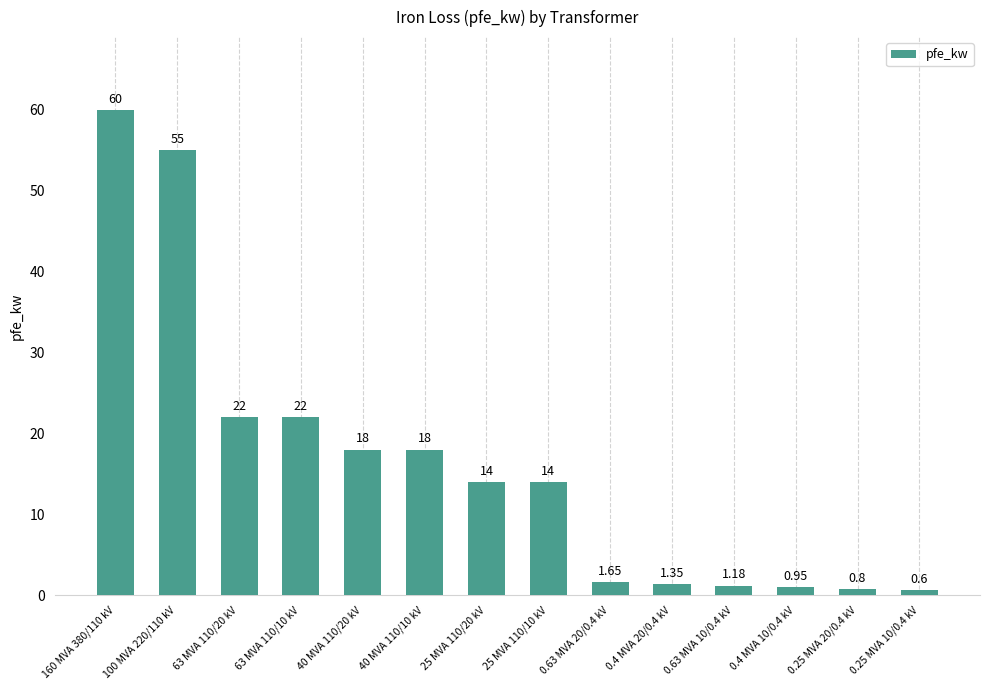

What is the average value?

16.4